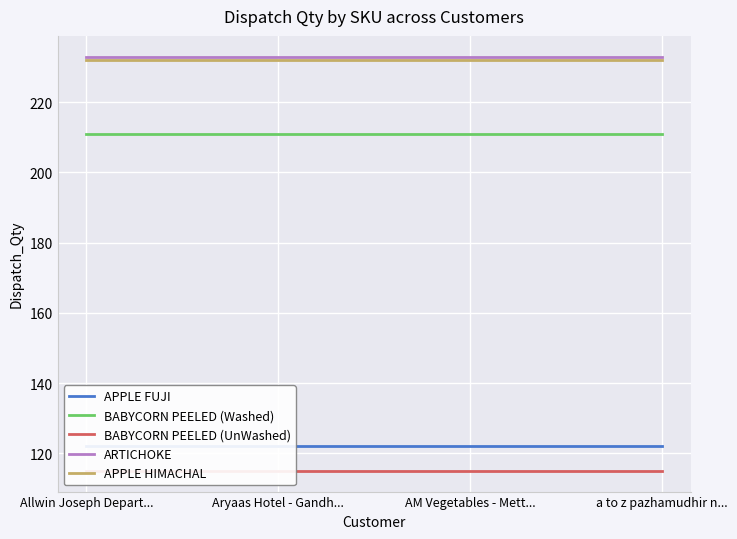

What is the lowest value of the BABYCORN PEELED (UnWashed) series?

115